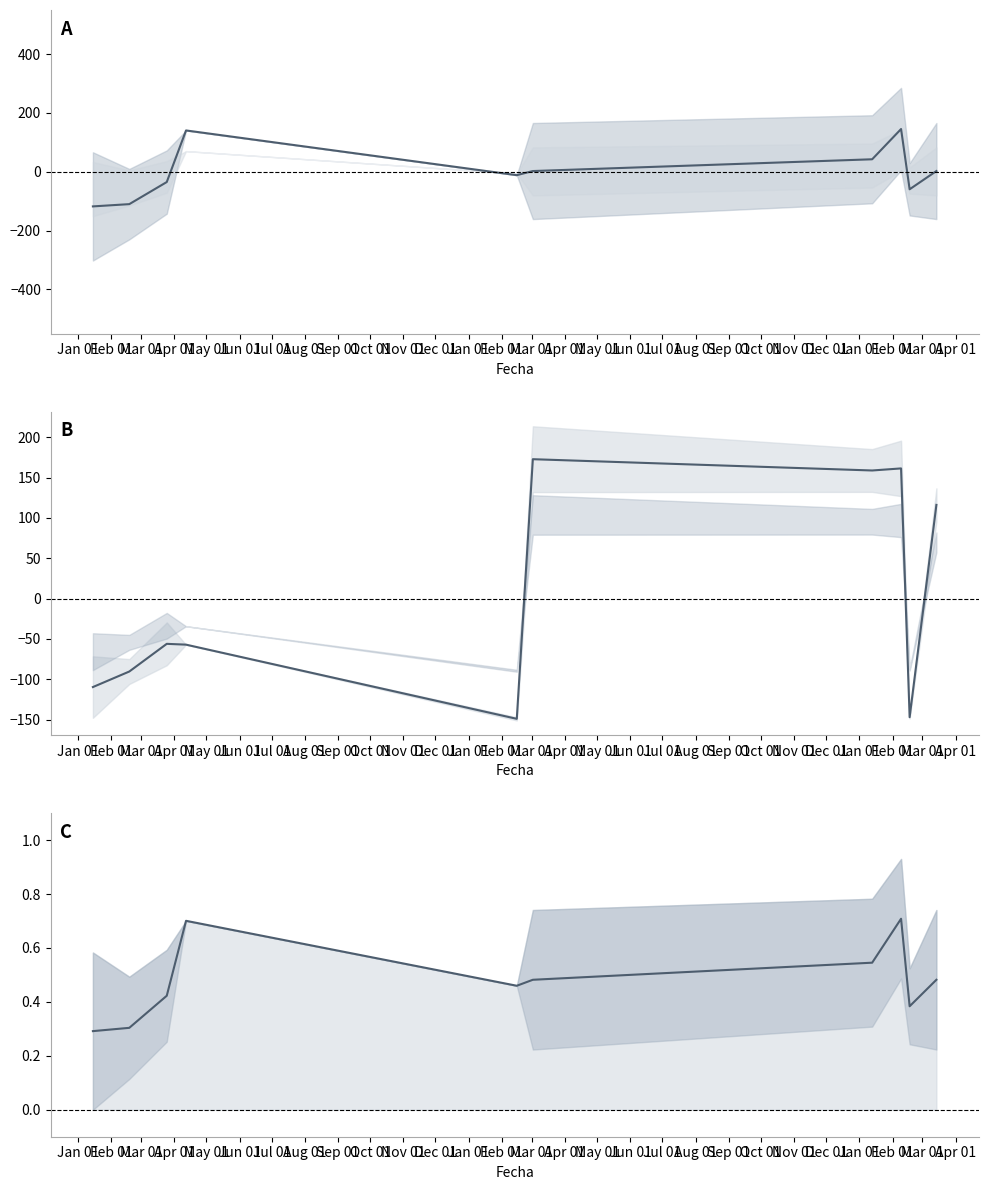

What is the label of the 10th point from the right?

Jan 01